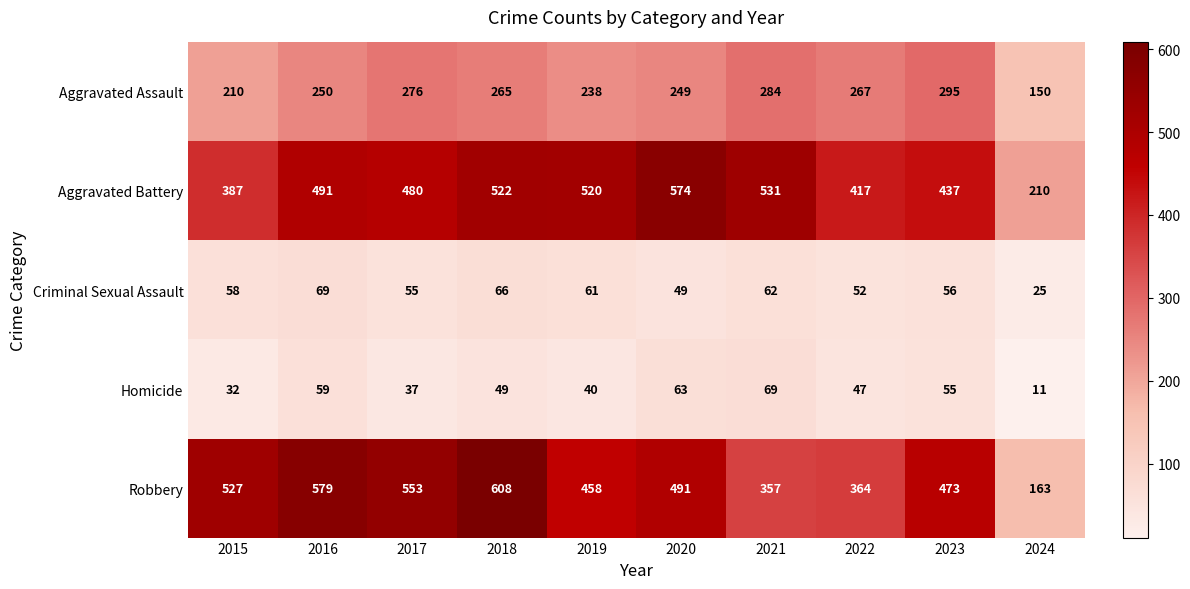

What is the difference between the Aggravated Battery values at 2017 and 2018?

42